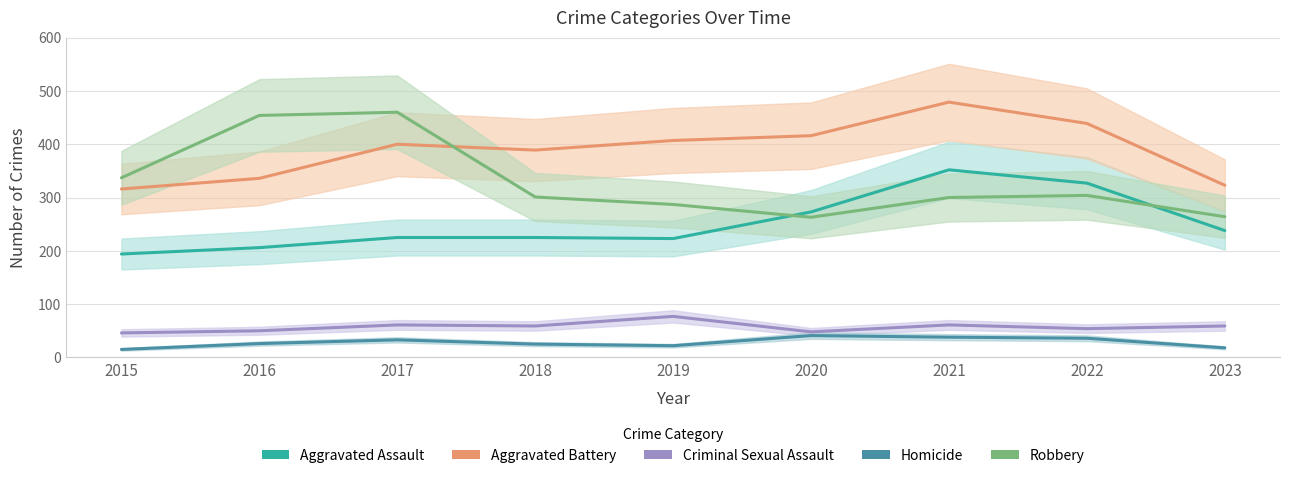

True or false: Homicide and Aggravated Battery cross at least once.

False